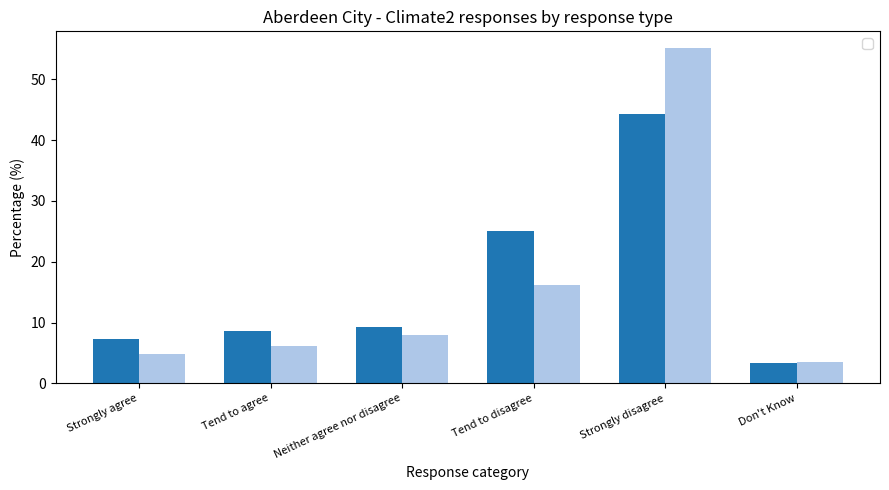

What is the sum of the _All values at Strongly agree and Tend to agree?

16.0